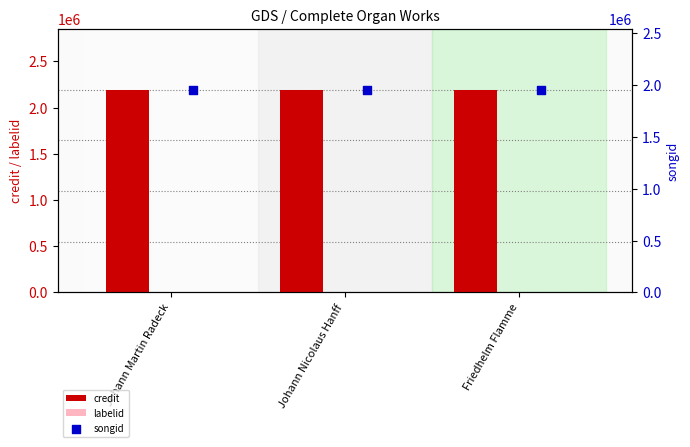

What are all the series names shown in the legend?

credit, labelid, songid